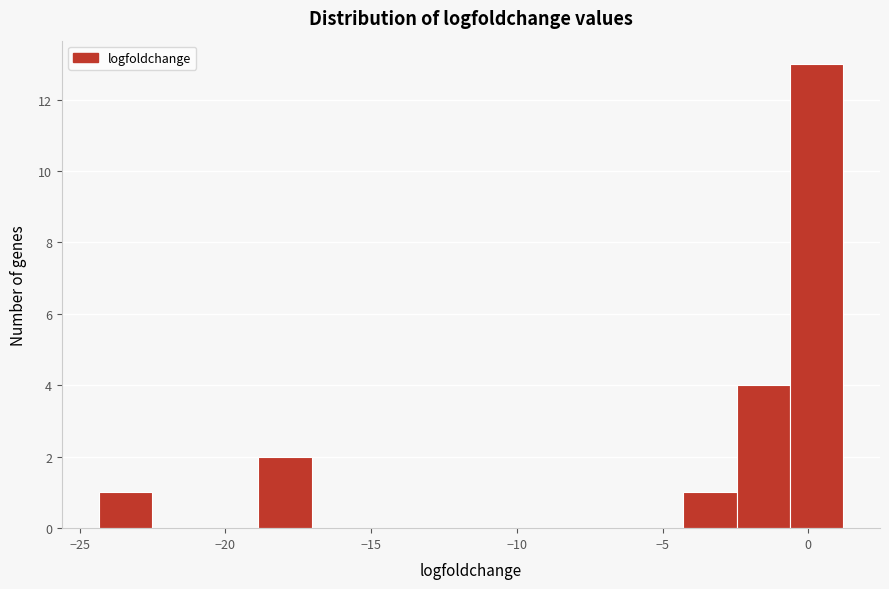

Read against the x-axis, roughly where is the centre of the tallest bar?

0.5